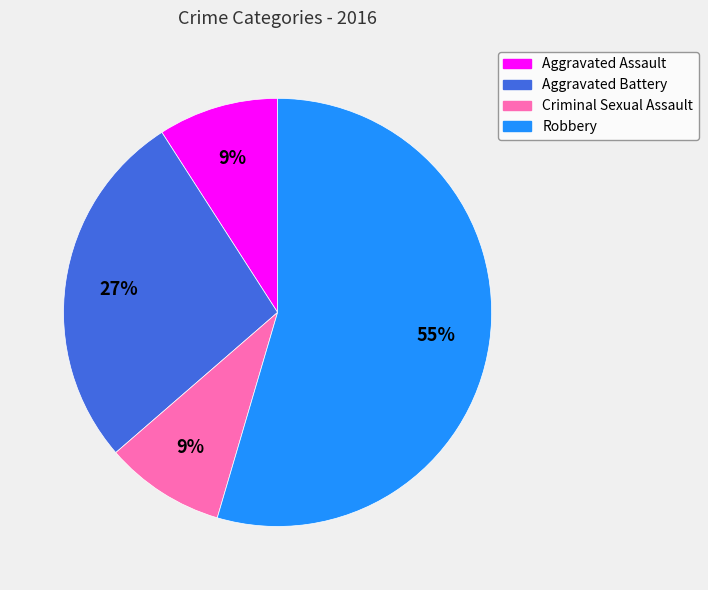

What is the majority slice?

Robbery